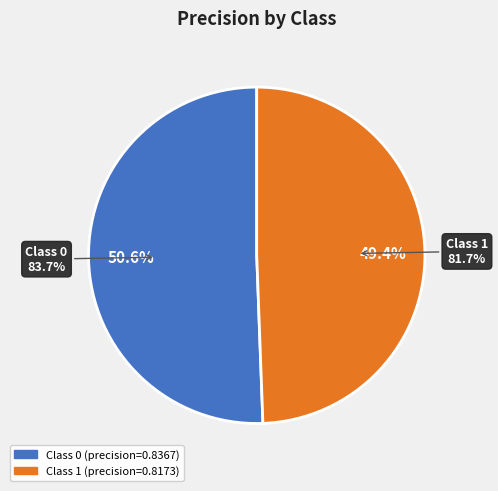

To the nearest percent, what is the difference between the largest and smallest slice percentages?

1%